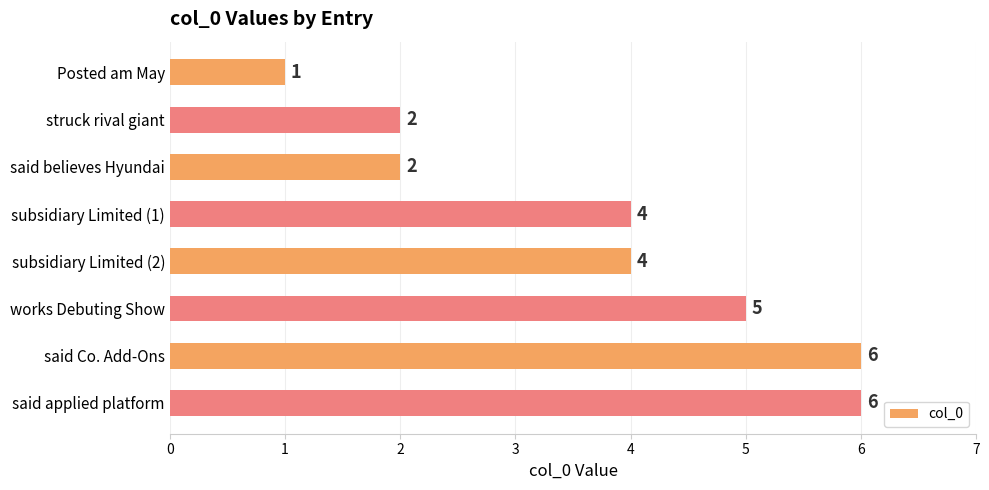

What value does the data have at works Debuting Show?

5